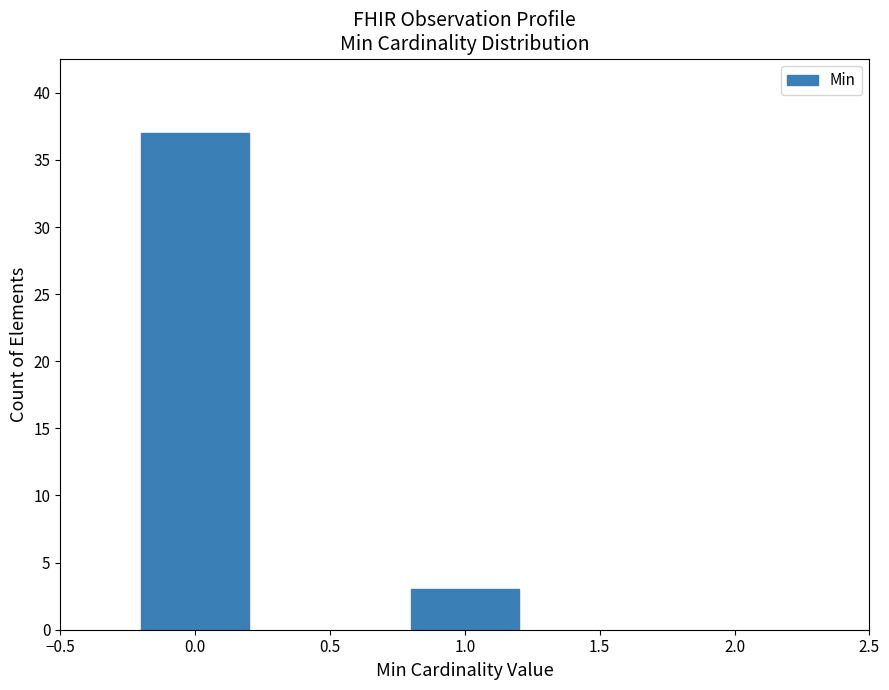

Reading left to right, list all the values displayed in this chart.

0.0=37	1.0=3